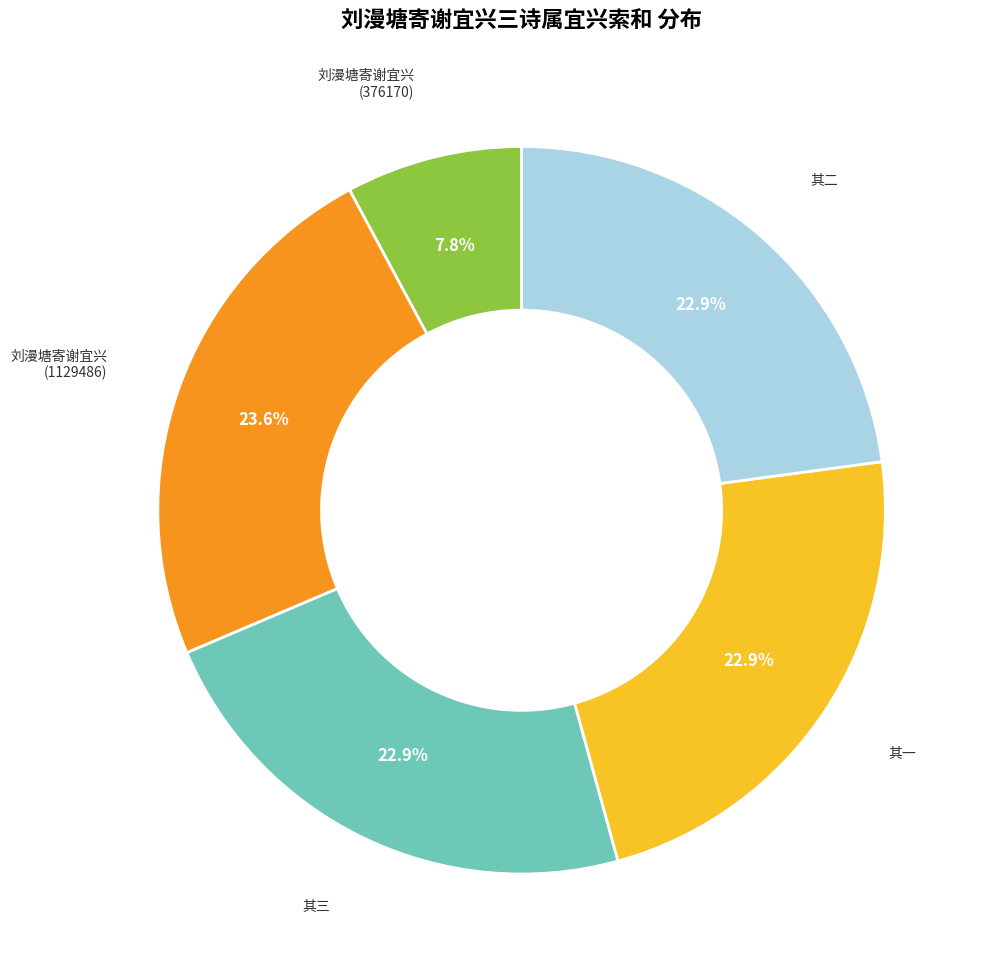

To the nearest percent, what is the difference between the largest and smallest slice percentages?

16%